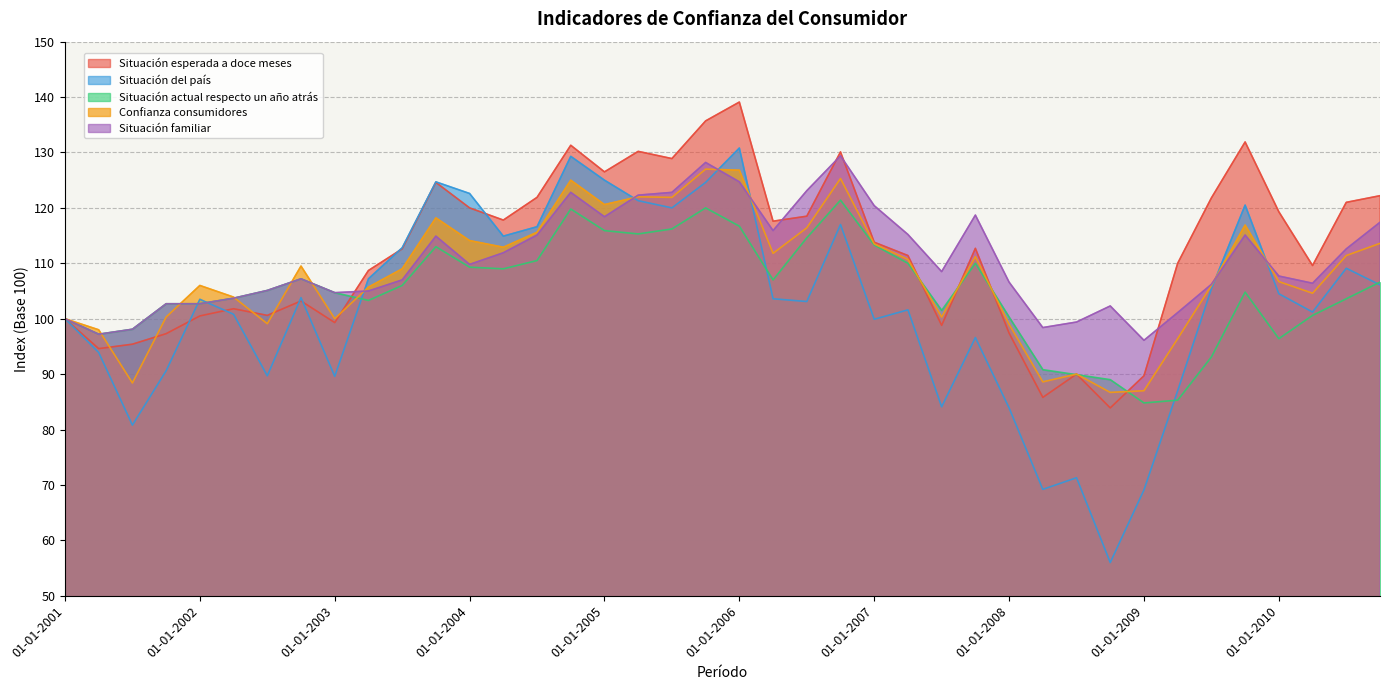

How many data points in Situación del país are above 103?

22